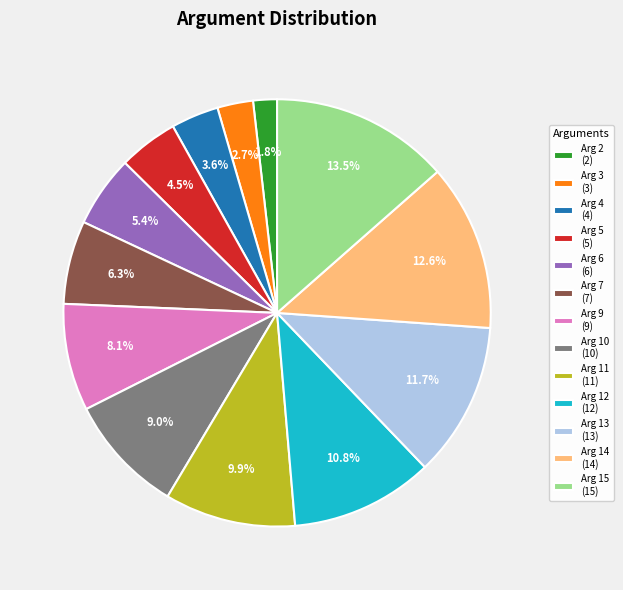

Does Arg 10 account for over 50% of the chart?

No